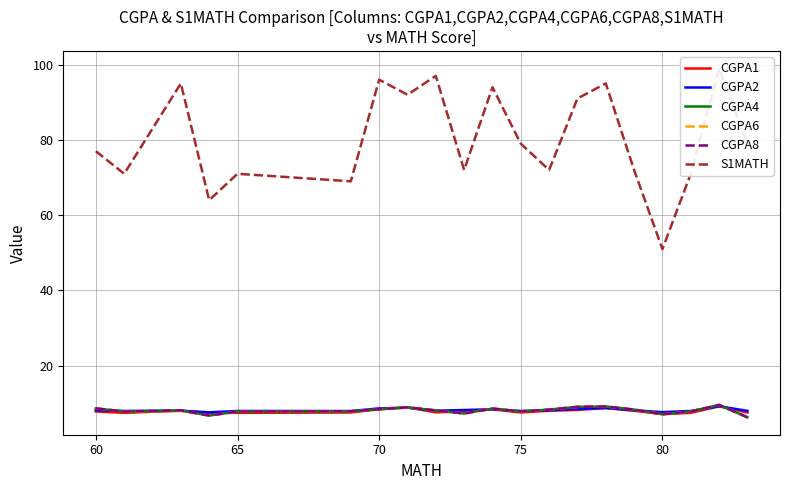

What is the maximum value for CGPA8?

9.6